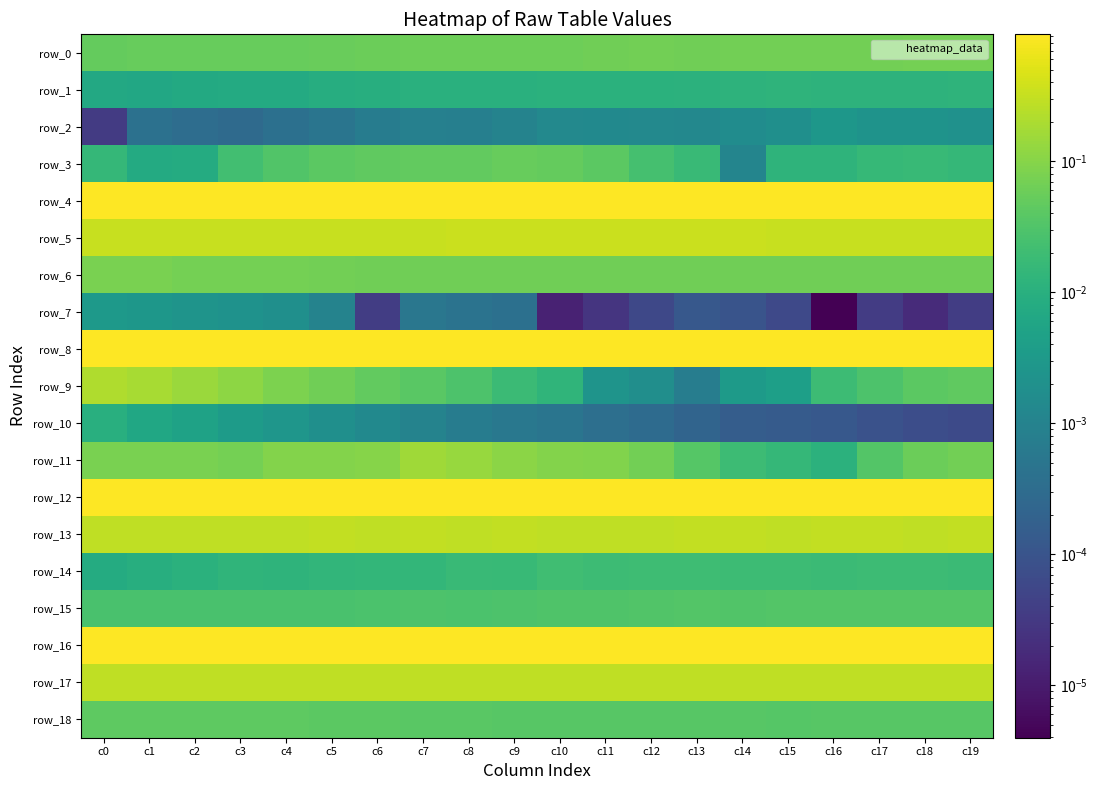

Reading left to right, extract all data points from this chart.

row_0: c0=0.0	c1=0.1	c2=0.1	c3=0.1	c4=0.1	c5=0.1	c6=0.1	c7=0.1	c8=0.1	c9=0.1	c10=0.1	c11=0.1	c12=0.1	c13=0.1	c14=0.1	c15=0.1	c16=0.1	c17=0.1	c18=0.1	c19=0.1
row_1: c0=0.0	c1=0.0	c2=0.0	c3=0.0	c4=0.0	c5=0.0	c6=0.0	c7=0.0	c8=0.0	c9=0.0	c10=0.0	c11=0.0	c12=0.0	c13=0.0	c14=0.0	c15=0.0	c16=0.0	c17=0.0	c18=0.0	c19=0.0
row_2: c0=0.0	c1=0.0	c2=0.0	c3=0.0	c4=0.0	c5=0.0	c6=0.0	c7=0.0	c8=0.0	c9=0.0	c10=0.0	c11=0.0	c12=0.0	c13=0.0	c14=0.0	c15=0.0	c16=0.0	c17=0.0	c18=0.0	c19=0.0
row_3: c0=0.0	c1=0.0	c2=0.0	c3=0.0	c4=0.0	c5=0.0	c6=0.0	c7=0.0	c8=0.0	c9=0.1	c10=0.1	c11=0.0	c12=0.0	c13=0.0	c14=0.0	c15=0.0	c16=0.0	c17=0.0	c18=0.0	c19=0.0
row_4: c0=0.9	c1=0.9	c2=0.9	c3=0.9	c4=0.9	c5=0.9	c6=0.9	c7=0.9	c8=0.9	c9=0.9	c10=0.9	c11=0.9	c12=0.9	c13=0.9	c14=0.9	c15=0.9	c16=0.9	c17=0.9	c18=0.9	c19=0.9
row_5: c0=0.3	c1=0.3	c2=0.3	c3=0.3	c4=0.3	c5=0.3	c6=0.3	c7=0.3	c8=0.3	c9=0.3	c10=0.3	c11=0.3	c12=0.3	c13=0.3	c14=0.3	c15=0.3	c16=0.3	c17=0.3	c18=0.3	c19=0.3
row_6: c0=0.1	c1=0.1	c2=0.1	c3=0.1	c4=0.1	c5=0.1	c6=0.1	c7=0.1	c8=0.1	c9=0.1	c10=0.1	c11=0.1	c12=0.1	c13=0.1	c14=0.1	c15=0.1	c16=0.1	c17=0.1	c18=0.1	c19=0.1
row_7: c0=0.0	c1=0.0	c2=0.0	c3=0.0	c4=0.0	c5=0.0	c6=0.0	c7=0.0	c8=0.0	c9=0.0	c10=0.0	c11=0.0	c12=0.0	c13=0.0	c14=0.0	c15=0.0	c16=0.0	c17=0.0	c18=0.0	c19=0.0
row_8: c0=0.9	c1=0.9	c2=0.9	c3=0.9	c4=0.9	c5=0.9	c6=0.9	c7=0.9	c8=0.9	c9=0.9	c10=0.9	c11=0.9	c12=0.9	c13=0.9	c14=0.9	c15=0.9	c16=0.9	c17=0.9	c18=0.9	c19=0.9
row_9: c0=0.2	c1=0.2	c2=0.1	c3=0.1	c4=0.1	c5=0.1	c6=0.0	c7=0.0	c8=0.0	c9=0.0	c10=0.0	c11=0.0	c12=0.0	c13=0.0	c14=0.0	c15=0.0	c16=0.0	c17=0.0	c18=0.0	c19=0.0
row_10: c0=0.0	c1=0.0	c2=0.0	c3=0.0	c4=0.0	c5=0.0	c6=0.0	c7=0.0	c8=0.0	c9=0.0	c10=0.0	c11=0.0	c12=0.0	c13=0.0	c14=0.0	c15=0.0	c16=0.0	c17=0.0	c18=0.0	c19=0.0
row_11: c0=0.1	c1=0.1	c2=0.1	c3=0.1	c4=0.1	c5=0.1	c6=0.1	c7=0.2	c8=0.1	c9=0.1	c10=0.1	c11=0.1	c12=0.1	c13=0.0	c14=0.0	c15=0.0	c16=0.0	c17=0.0	c18=0.1	c19=0.1
row_12: c0=0.9	c1=0.9	c2=0.9	c3=0.9	c4=0.9	c5=0.9	c6=0.9	c7=0.9	c8=0.9	c9=0.9	c10=0.9	c11=0.9	c12=0.9	c13=0.9	c14=0.9	c15=0.9	c16=0.9	c17=0.9	c18=0.9	c19=0.9
row_13: c0=0.3	c1=0.3	c2=0.3	c3=0.3	c4=0.3	c5=0.3	c6=0.3	c7=0.3	c8=0.3	c9=0.3	c10=0.3	c11=0.3	c12=0.3	c13=0.3	c14=0.3	c15=0.3	c16=0.3	c17=0.3	c18=0.3	c19=0.3
row_14: c0=0.0	c1=0.0	c2=0.0	c3=0.0	c4=0.0	c5=0.0	c6=0.0	c7=0.0	c8=0.0	c9=0.0	c10=0.0	c11=0.0	c12=0.0	c13=0.0	c14=0.0	c15=0.0	c16=0.0	c17=0.0	c18=0.0	c19=0.0
row_15: c0=0.0	c1=0.0	c2=0.0	c3=0.0	c4=0.0	c5=0.0	c6=0.0	c7=0.0	c8=0.0	c9=0.0	c10=0.0	c11=0.0	c12=0.0	c13=0.0	c14=0.0	c15=0.0	c16=0.0	c17=0.0	c18=0.0	c19=0.0
row_16: c0=0.9	c1=0.9	c2=0.9	c3=0.9	c4=0.9	c5=0.9	c6=0.9	c7=0.9	c8=0.9	c9=0.9	c10=0.9	c11=0.9	c12=0.9	c13=0.9	c14=0.9	c15=0.9	c16=0.9	c17=0.9	c18=0.9	c19=0.9
row_17: c0=0.3	c1=0.3	c2=0.3	c3=0.3	c4=0.3	c5=0.3	c6=0.3	c7=0.3	c8=0.3	c9=0.3	c10=0.3	c11=0.3	c12=0.3	c13=0.3	c14=0.3	c15=0.3	c16=0.3	c17=0.3	c18=0.3	c19=0.3
row_18: c0=0.0	c1=0.0	c2=0.0	c3=0.0	c4=0.0	c5=0.0	c6=0.0	c7=0.0	c8=0.0	c9=0.0	c10=0.0	c11=0.0	c12=0.0	c13=0.0	c14=0.0	c15=0.0	c16=0.0	c17=0.0	c18=0.0	c19=0.0